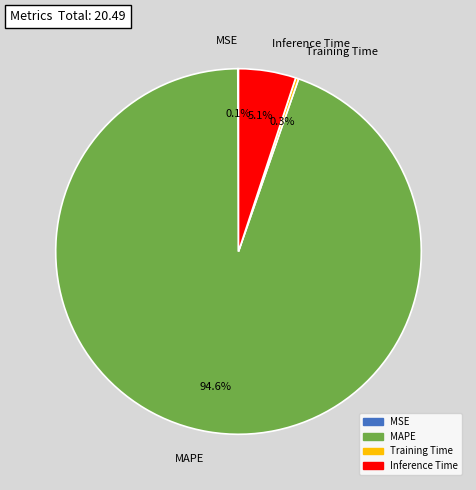

Which has a higher value, MAPE or Inference Time?

MAPE